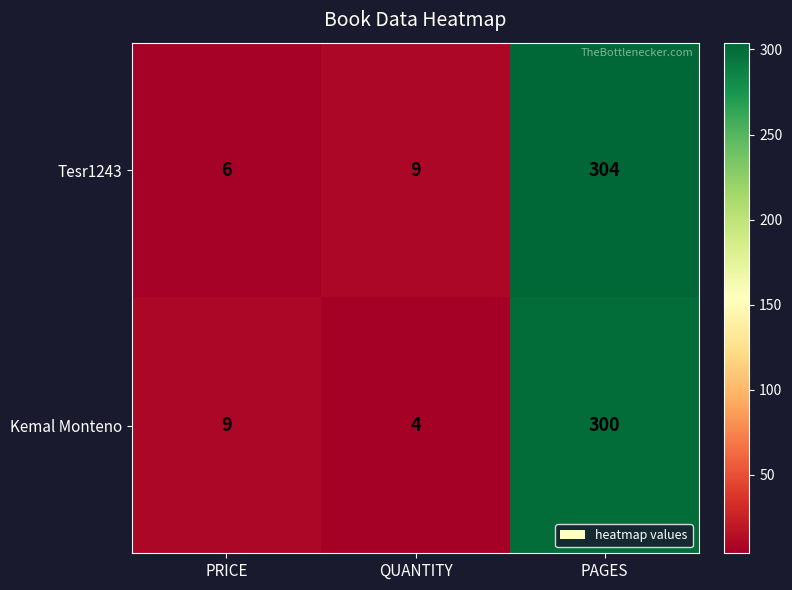

Which label corresponds to the largest value in the chart?

PAGES